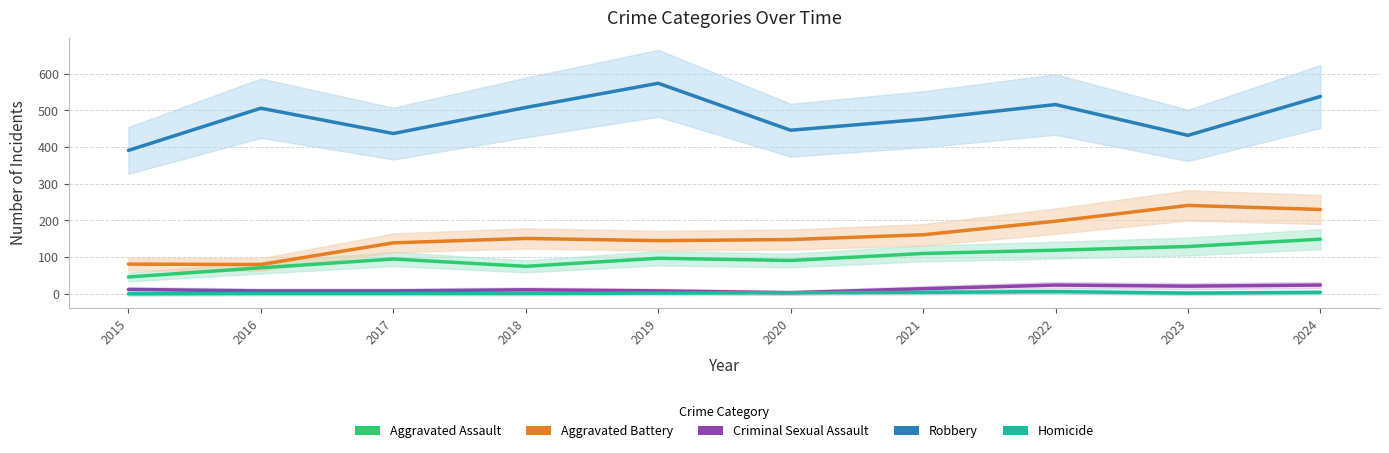

True or false: Robbery and Aggravated Assault intersect in this chart.

False